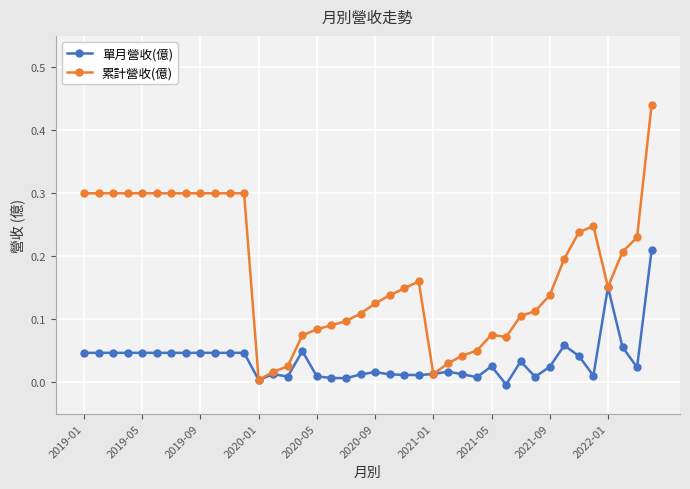

What is the value of the 累計營收(億) point at the 11th from the left?

0.3